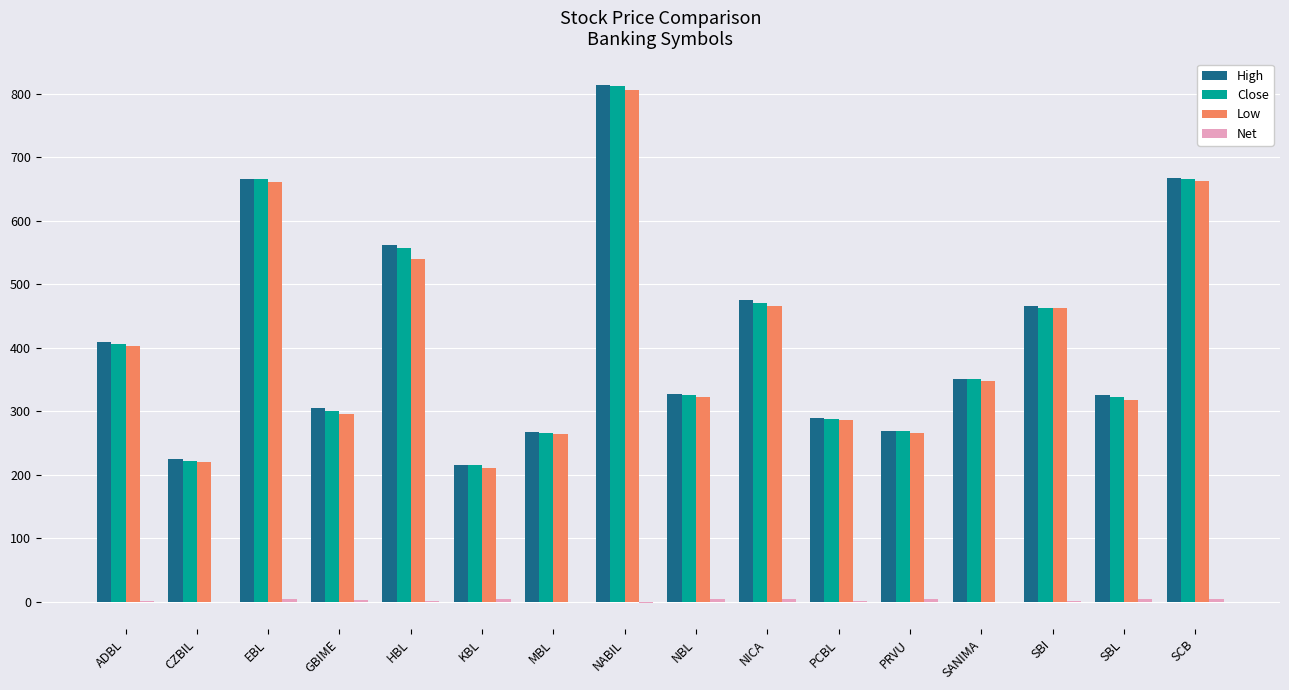

What is the sum of all Close values?

6596